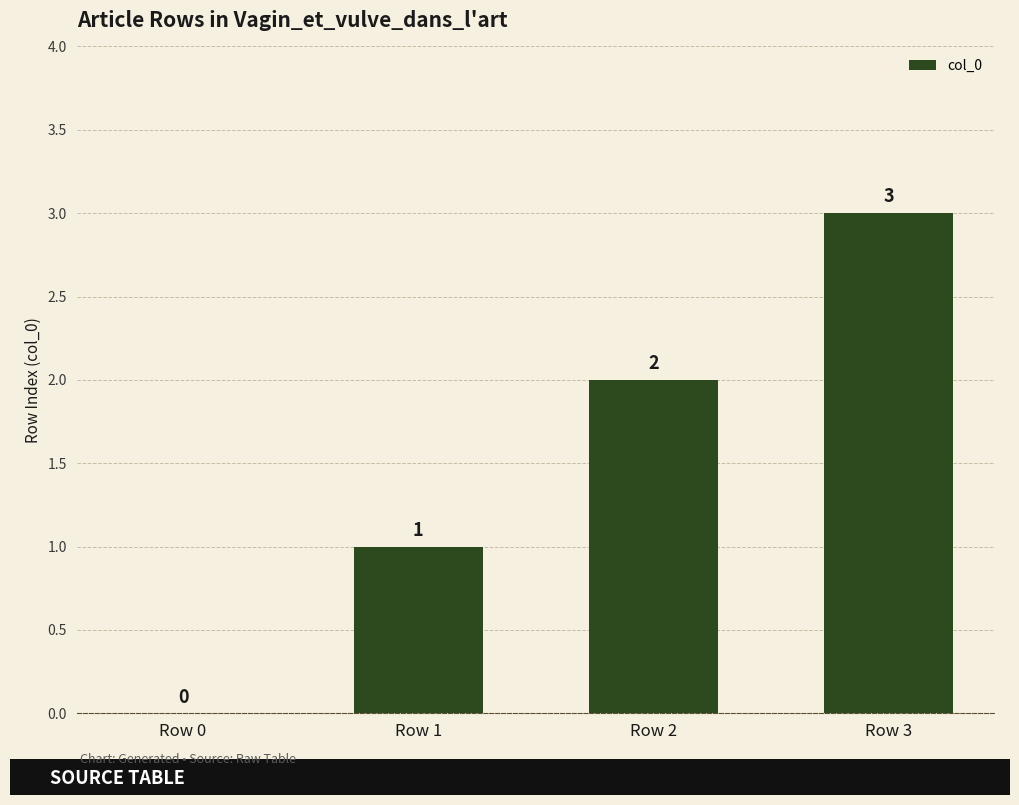

What is the sum of all values?

6